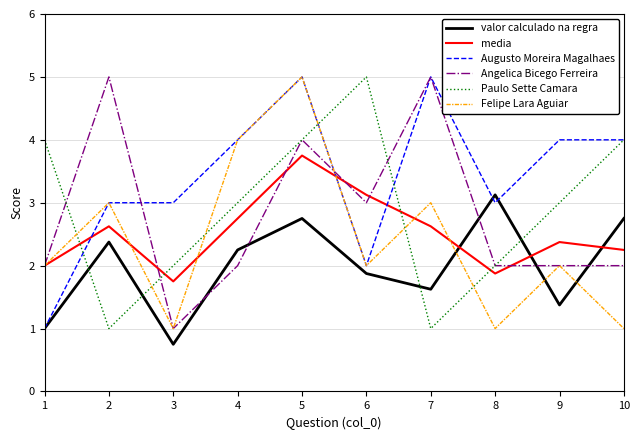

Is the value of Augusto Moreira Magalhaes at 2 greater than the value of media at 6?

No